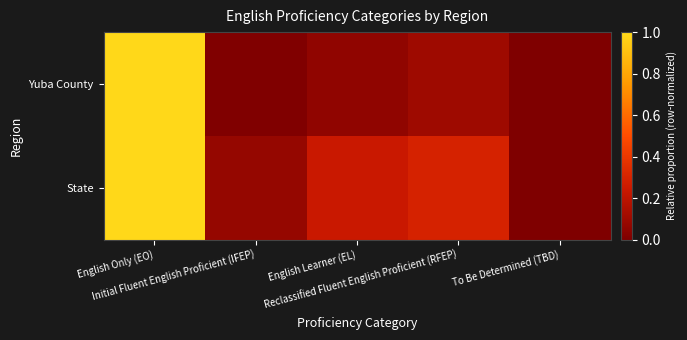

Reading left to right, extract all data points from this chart.

Yuba County: English Only (EO)=1.0	Initial Fluent English Proficient (IFEP)=0.0	English Learner (EL)=0.1	Reclassified Fluent English Proficient (RFEP)=0.1	To Be Determined (TBD)=0.0
State: English Only (EO)=1.0	Initial Fluent English Proficient (IFEP)=0.1	English Learner (EL)=0.2	Reclassified Fluent English Proficient (RFEP)=0.3	To Be Determined (TBD)=0.0